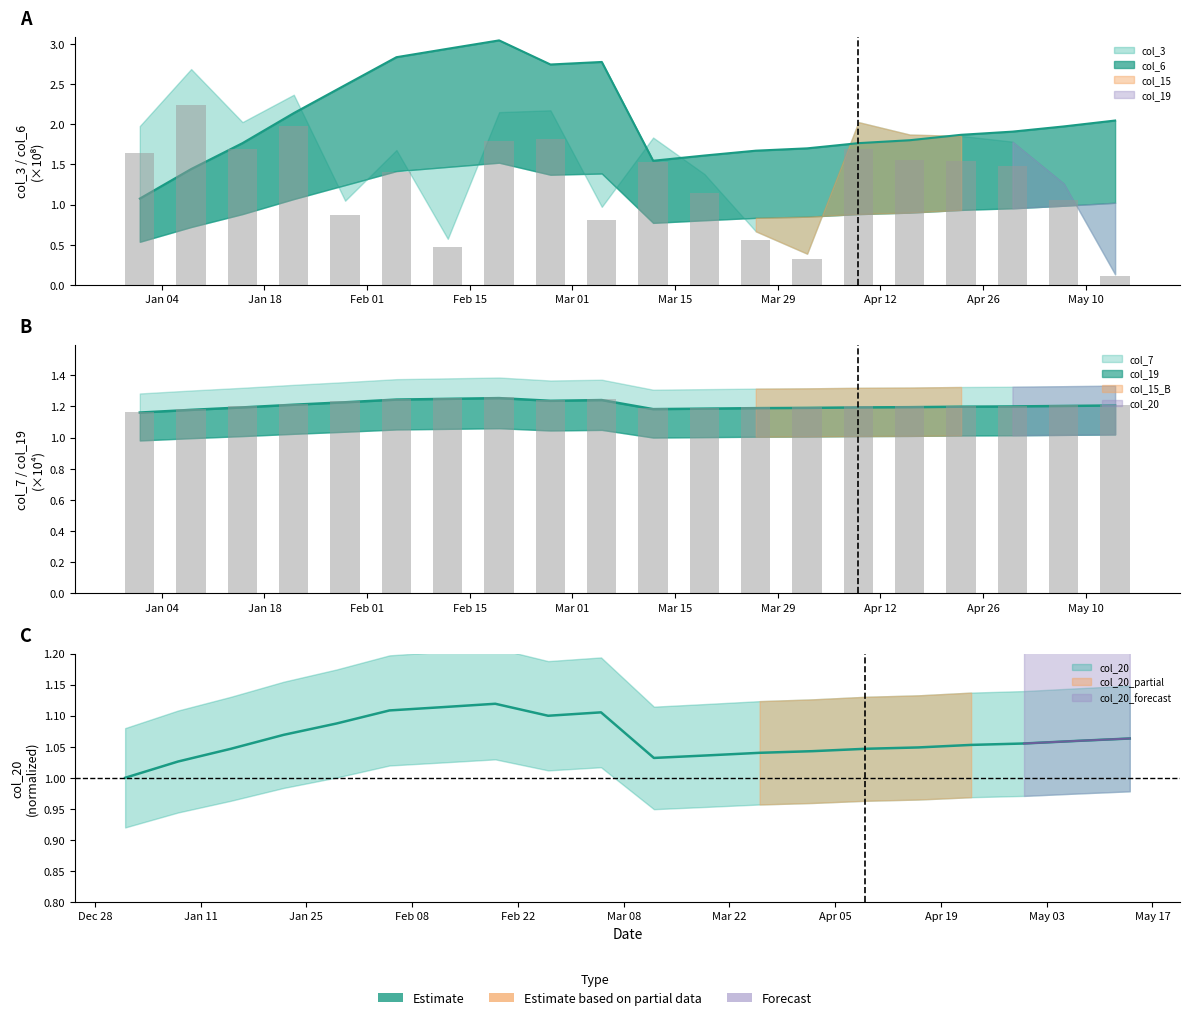

Which series has the largest total across all categories?

col_6